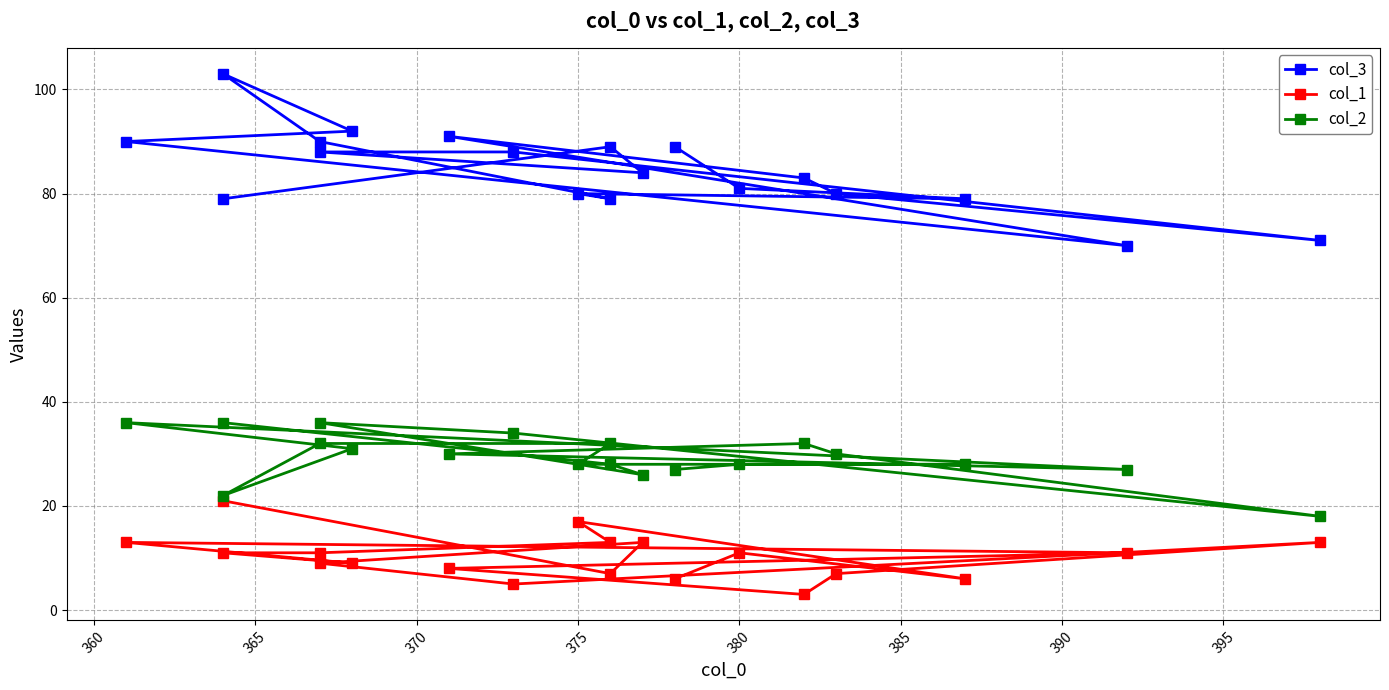

True or false: col_3 and col_2 intersect in this chart.

False